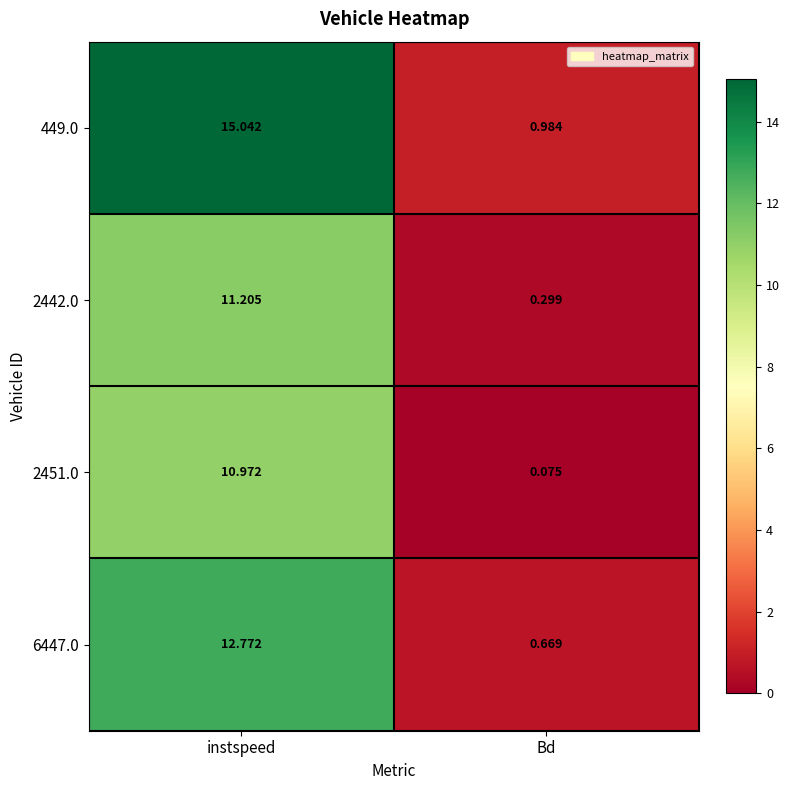

At which category is the sum across all series the highest?

instspeed